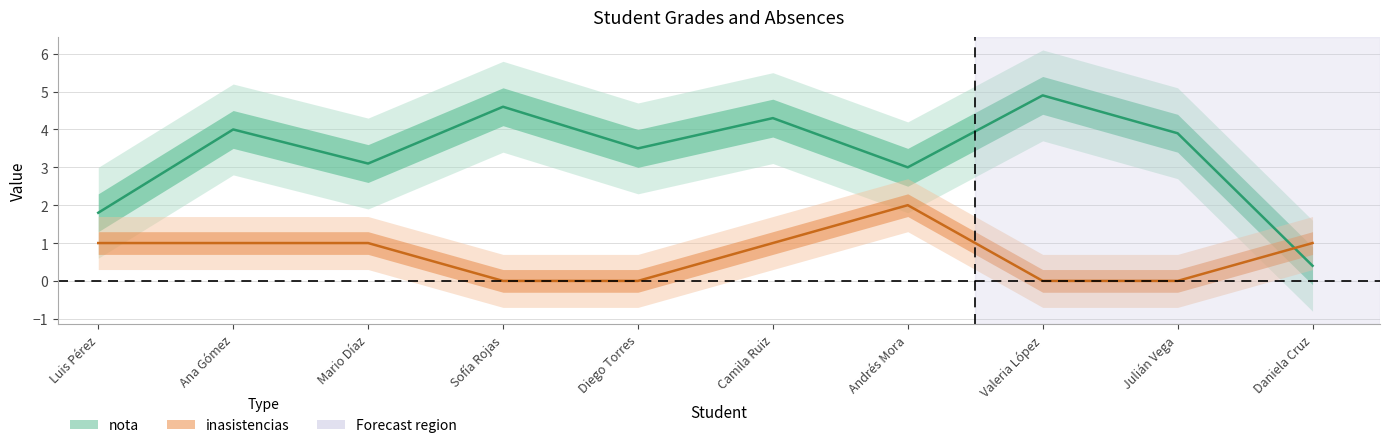

What is the sum of the nota values at Julián Vega and Luis Pérez?

5.7